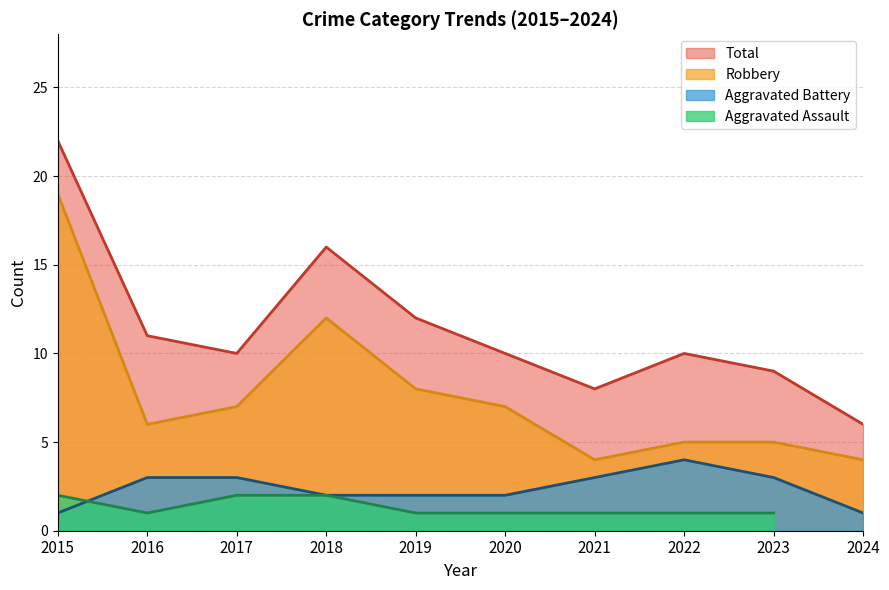

What is the value of the Robbery point at the 6th from the left?

7